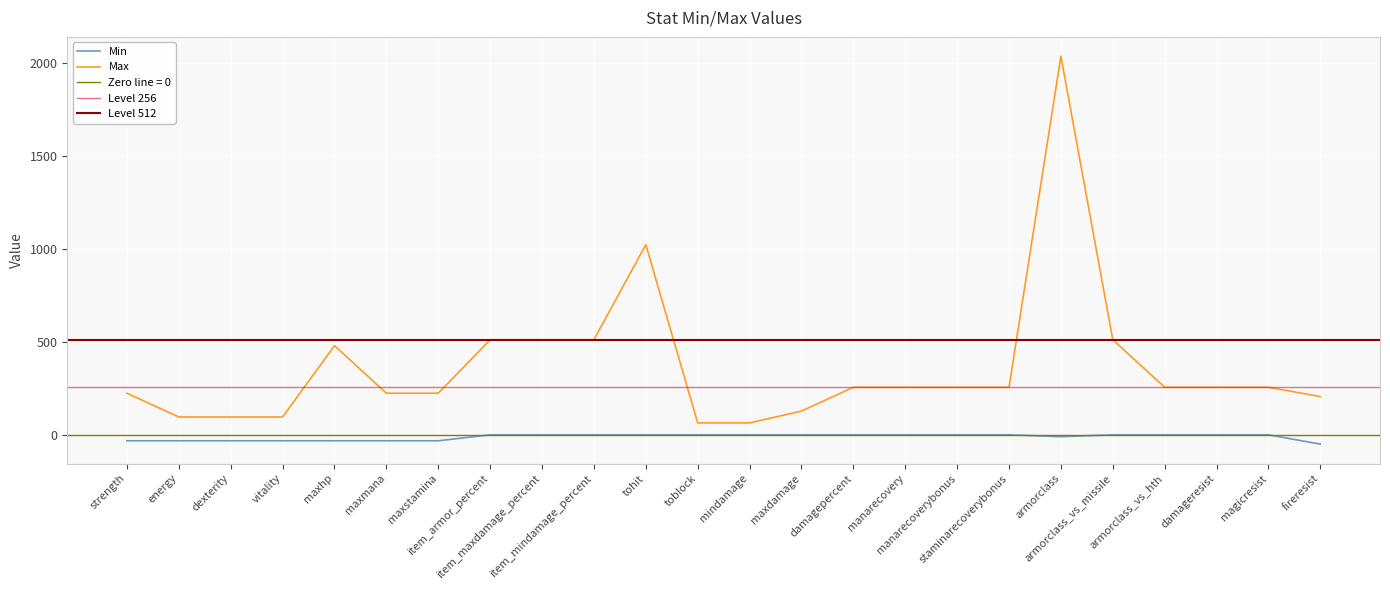

Is it true that Max equals 480 at maxhp?

True